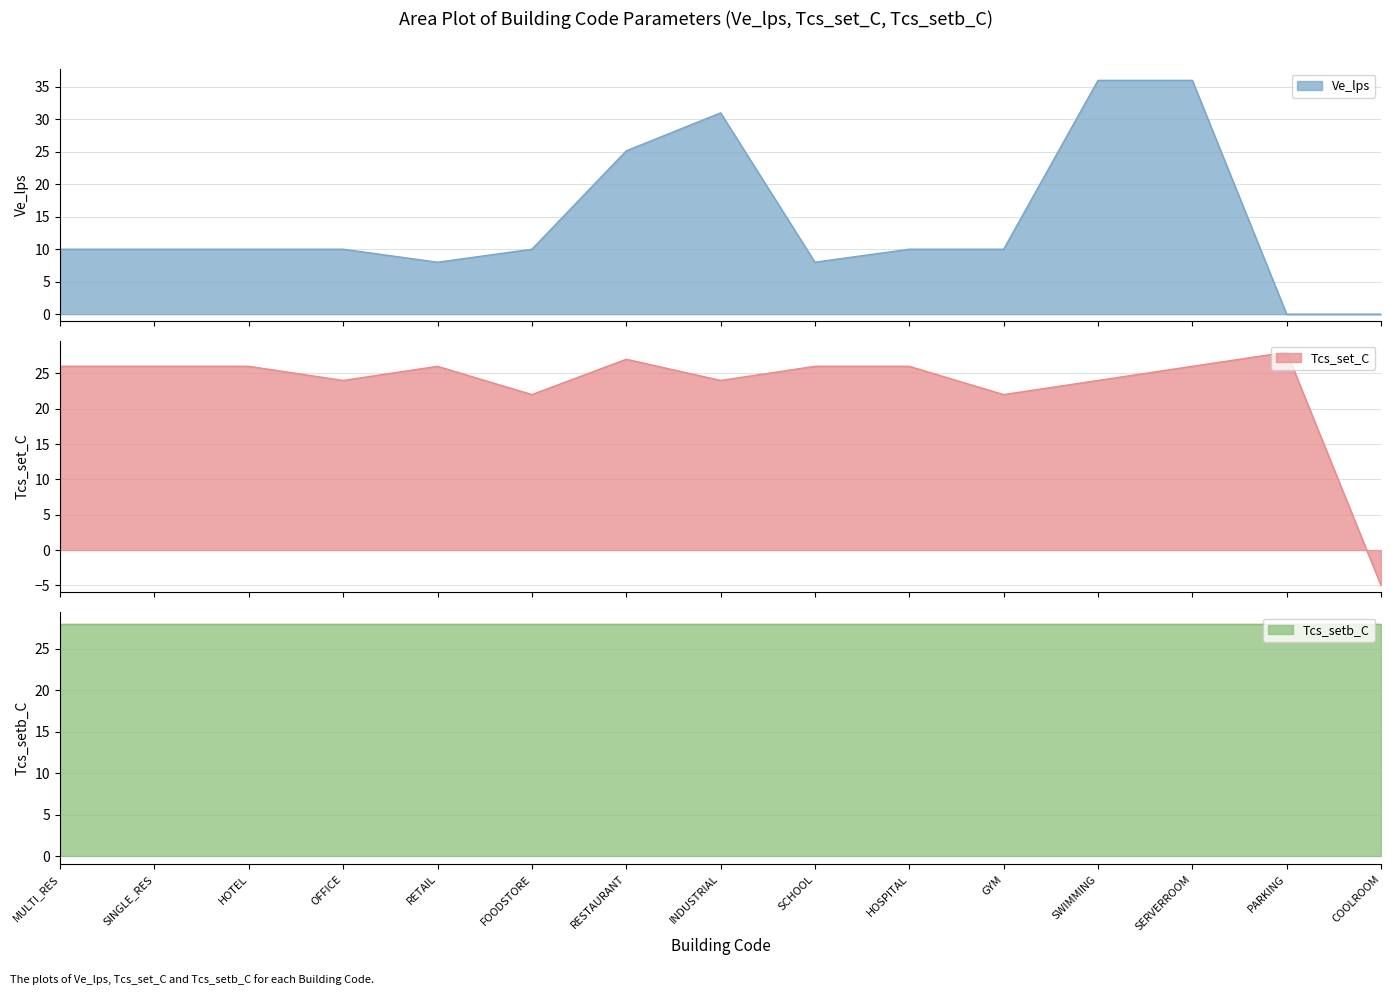

Is it true that Ve_lps equals 8.0 at RETAIL?

True